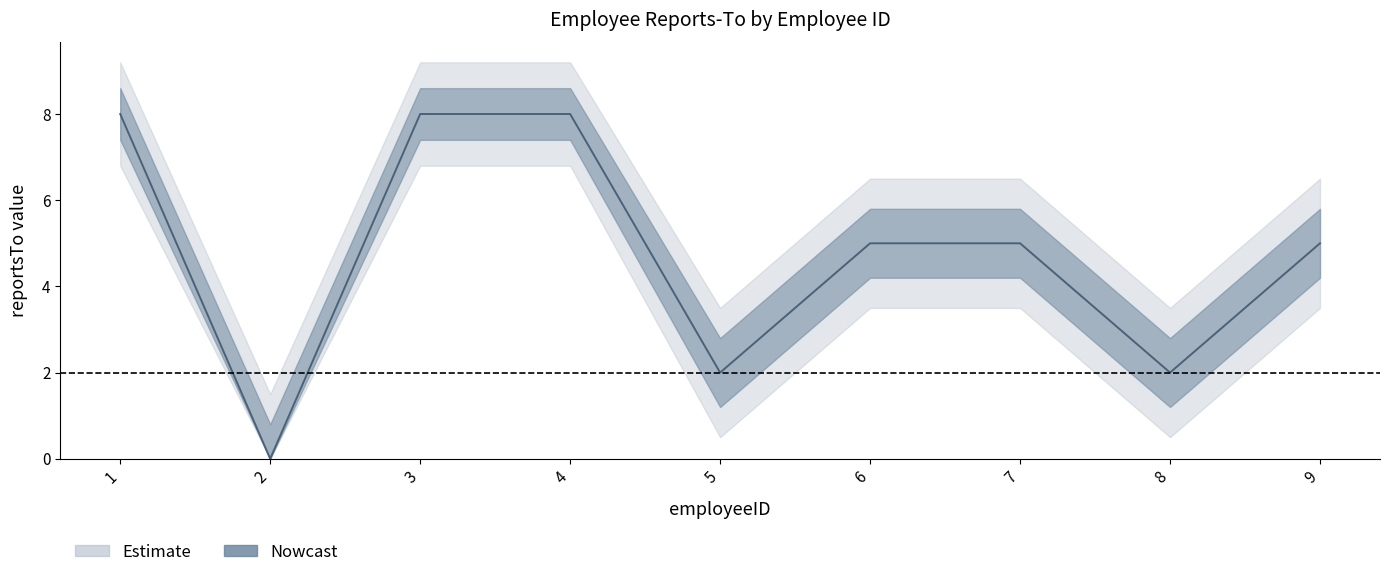

List the series in order of their peak value, highest first.

reportsTo_wide_upper, reportsTo_nowcast_upper, reportsTo_nowcast_mid, reportsTo_nowcast_lower, reportsTo_wide_lower